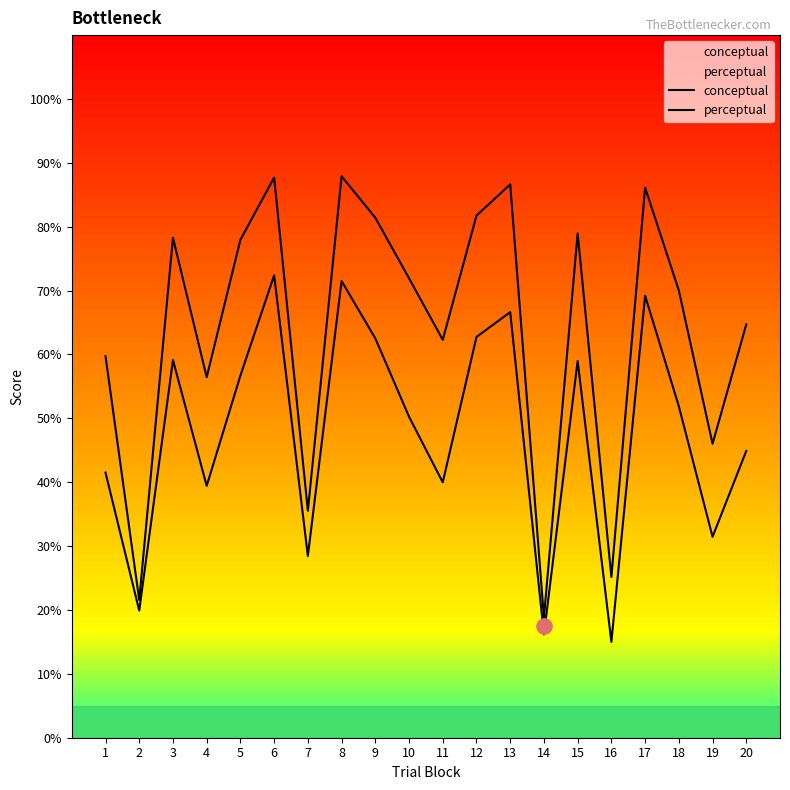

What are all the series names shown in the legend?

conceptual, perceptual